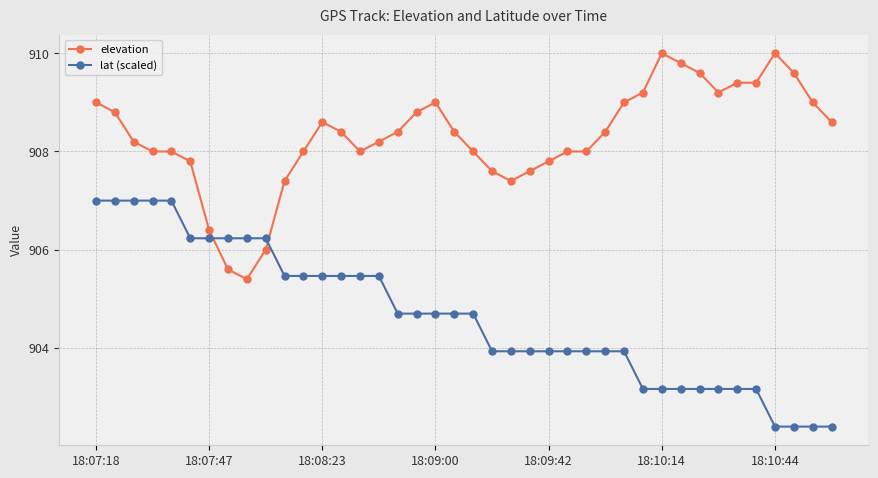

Which series ends up on top after the final intersection of lat (scaled) and elevation?

elevation